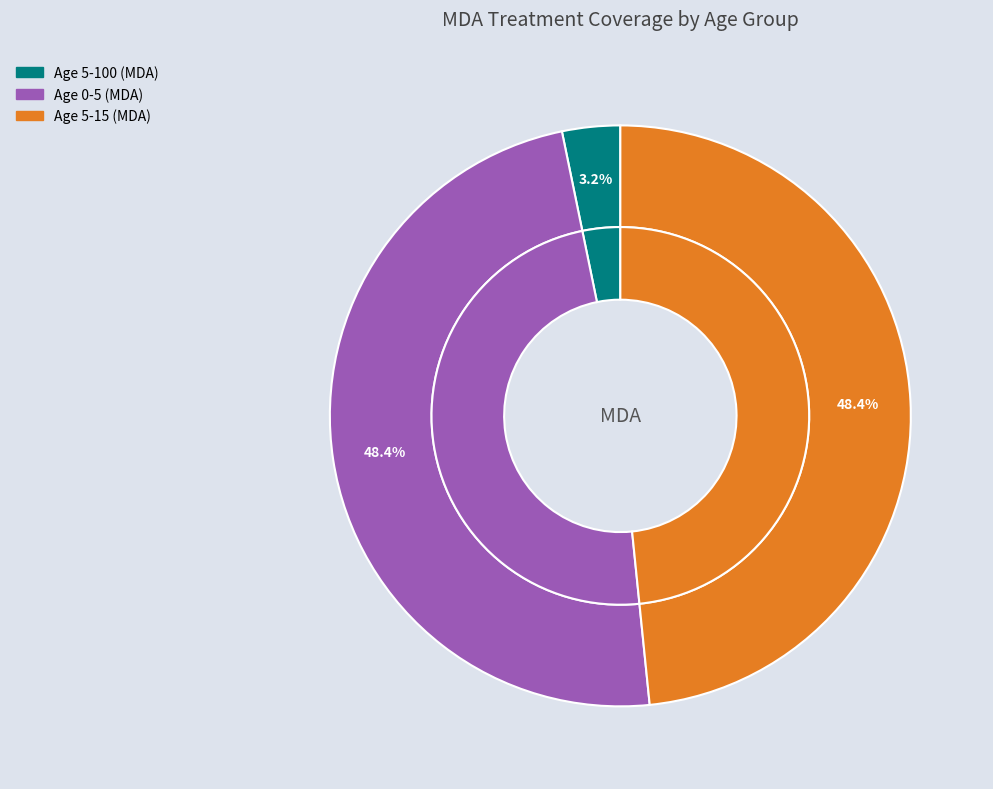

Combined, do Age 5-15 (MDA) and Age 0-5 (MDA) account for over 50%?

Yes